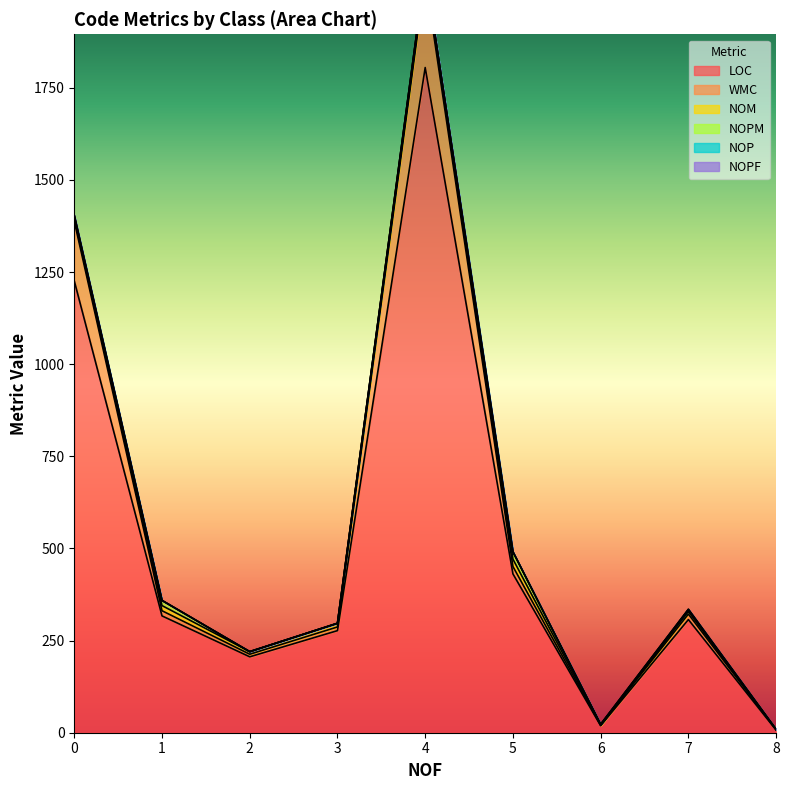

What are all the series names shown in the legend?

LOC, WMC, NOM, NOPM, NOP, NOPF